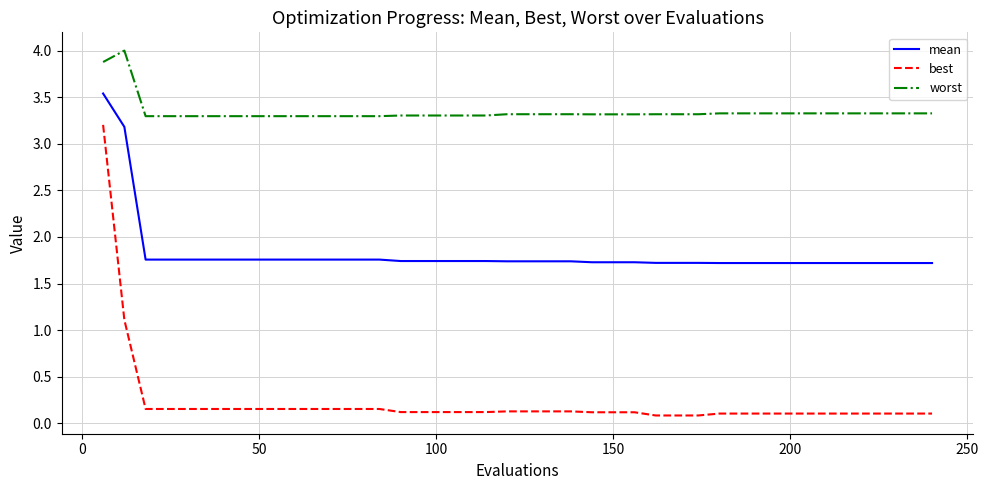

Which series has the largest range (max minus min)?

best